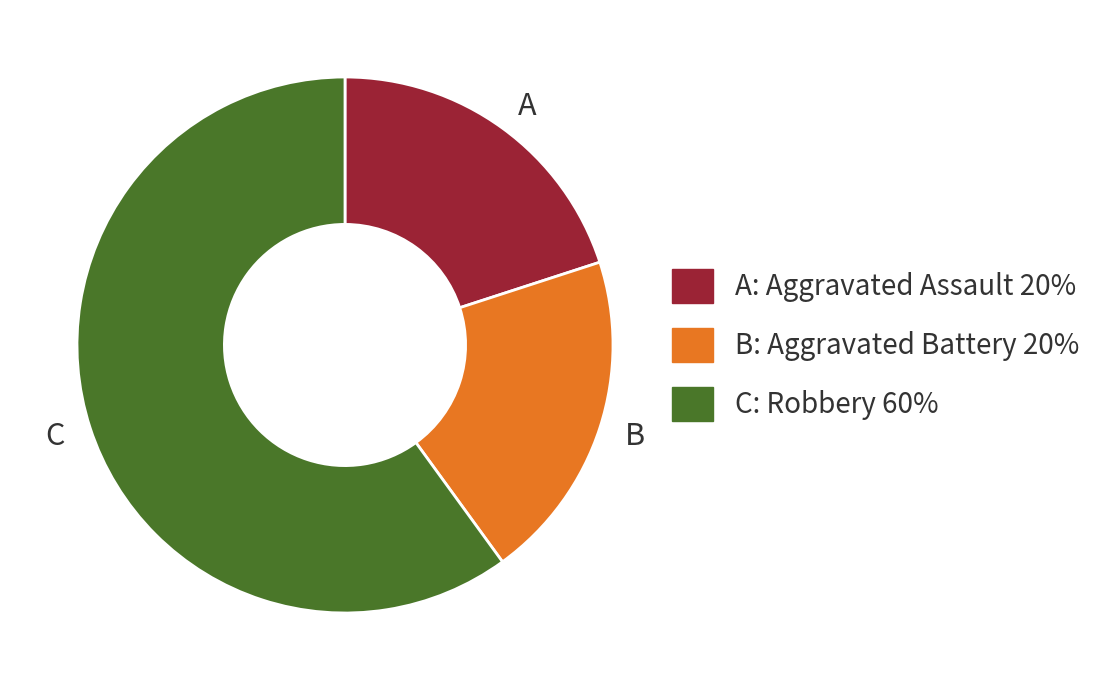

Between B and C, which is larger?

C